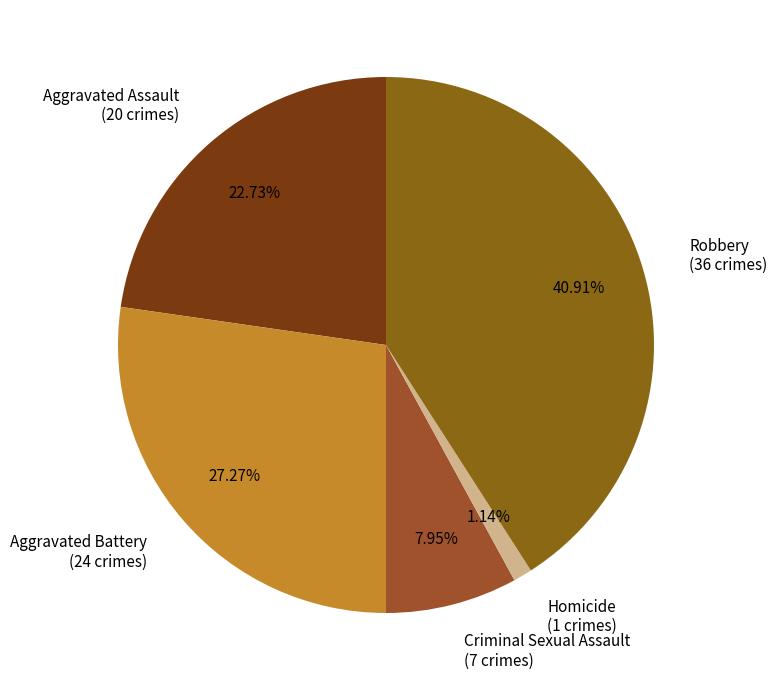

Do Criminal Sexual Assault and Aggravated Assault together represent more than half of the pie?

No